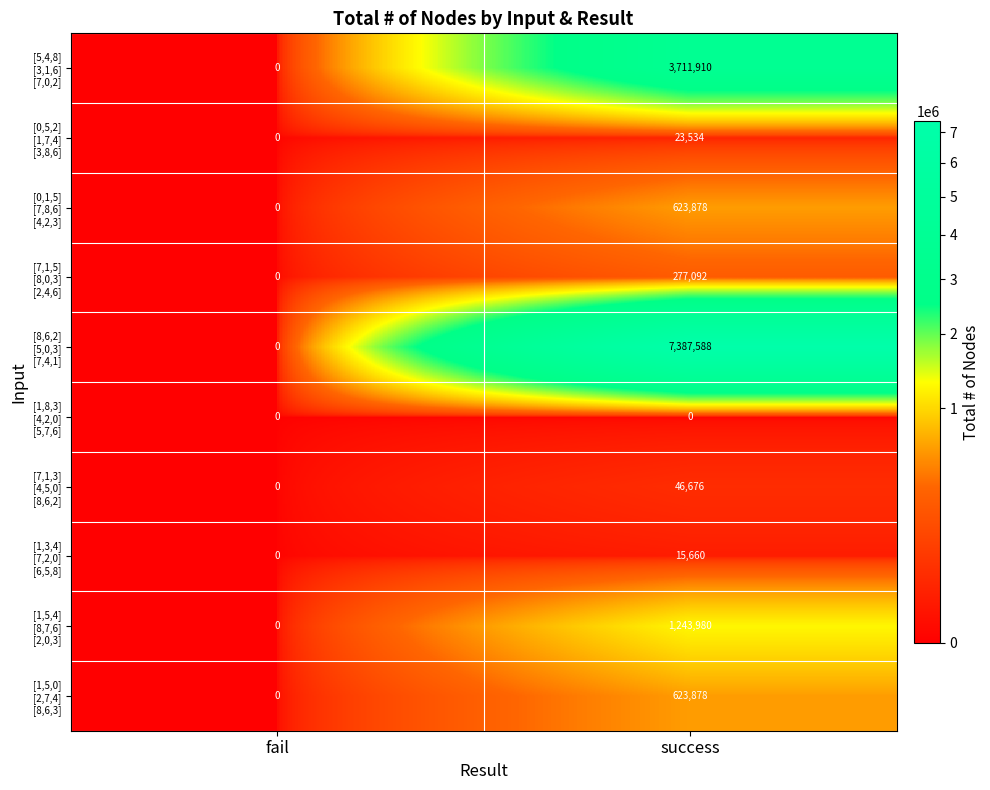

What is the total value across all series at success?

13954196